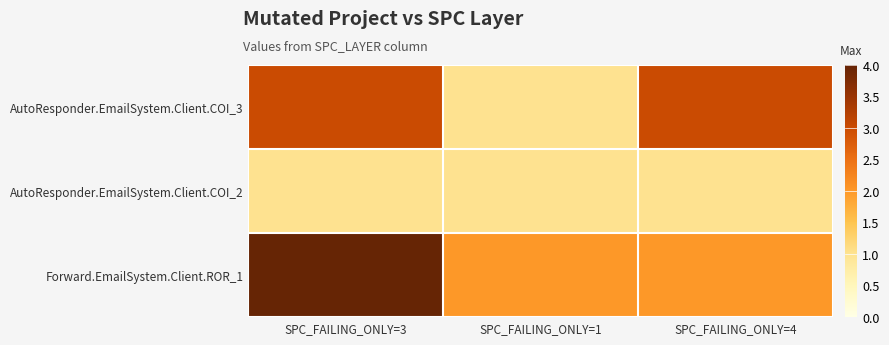

Rank the series at SPC_FAILING_ONLY=3 from lowest to highest value.

AutoResponder.EmailSystem.Client.COI_2, AutoResponder.EmailSystem.Client.COI_3, Forward.EmailSystem.Client.ROR_1